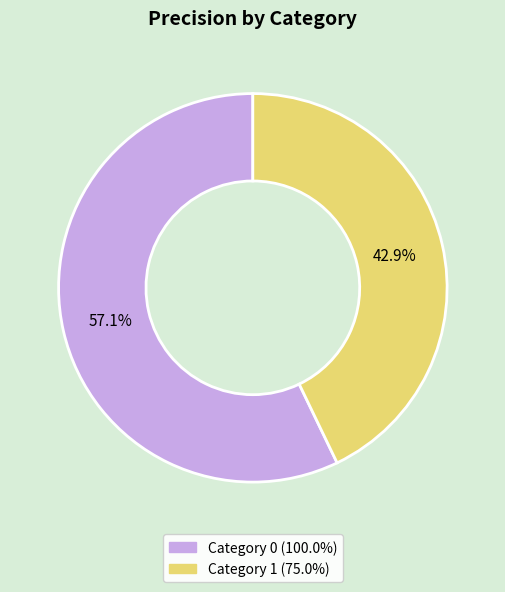

Is there any slice that represents more than half of the pie?

Yes